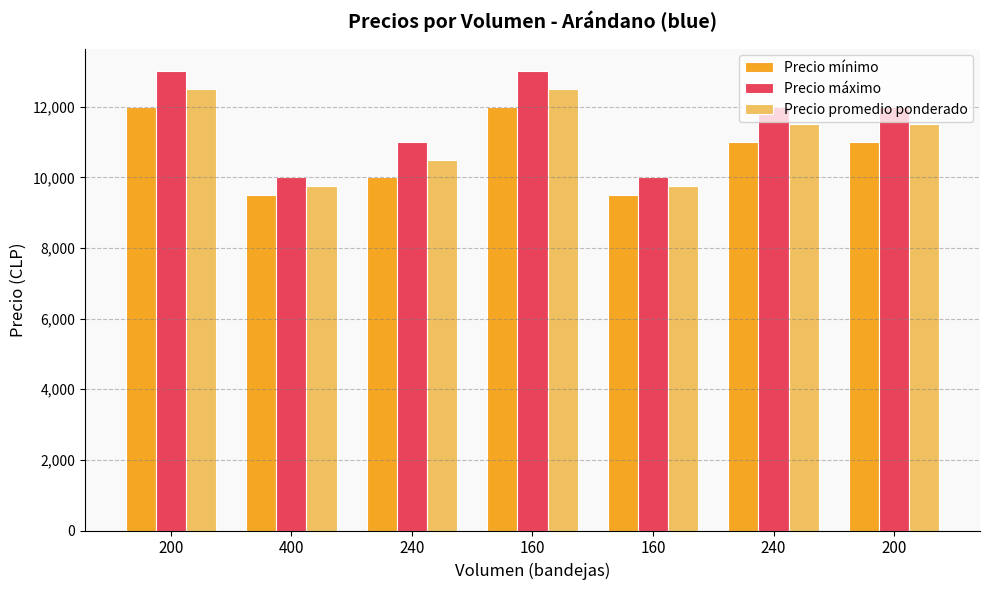

What are all the series names shown in the legend?

Precio mínimo, Precio máximo, Precio promedio ponderado